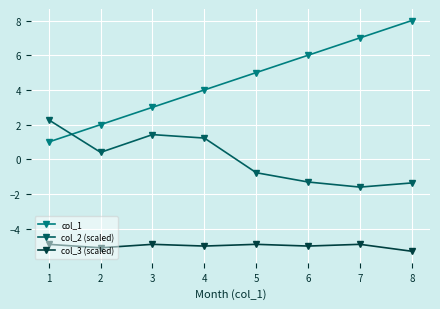

What is the difference between the highest and lowest values at 3?

7.9